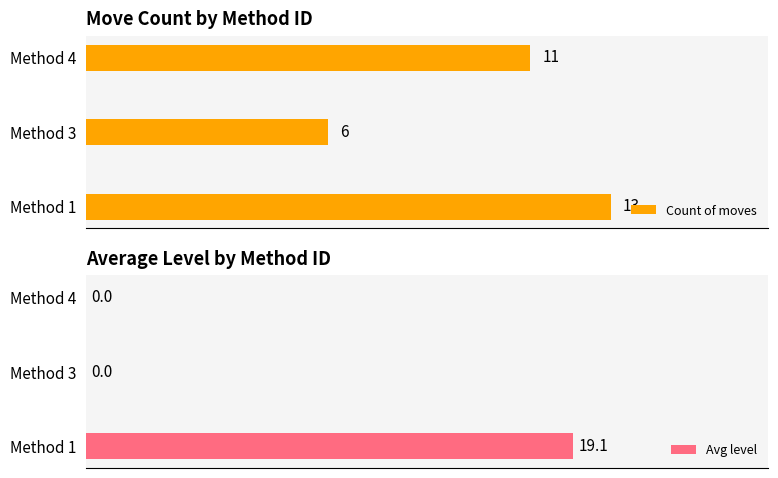

Reading left to right, list all the values displayed in this chart.

Count of moves: 13.0	6.0	11.0
Avg level: 19.1	0.0	0.0